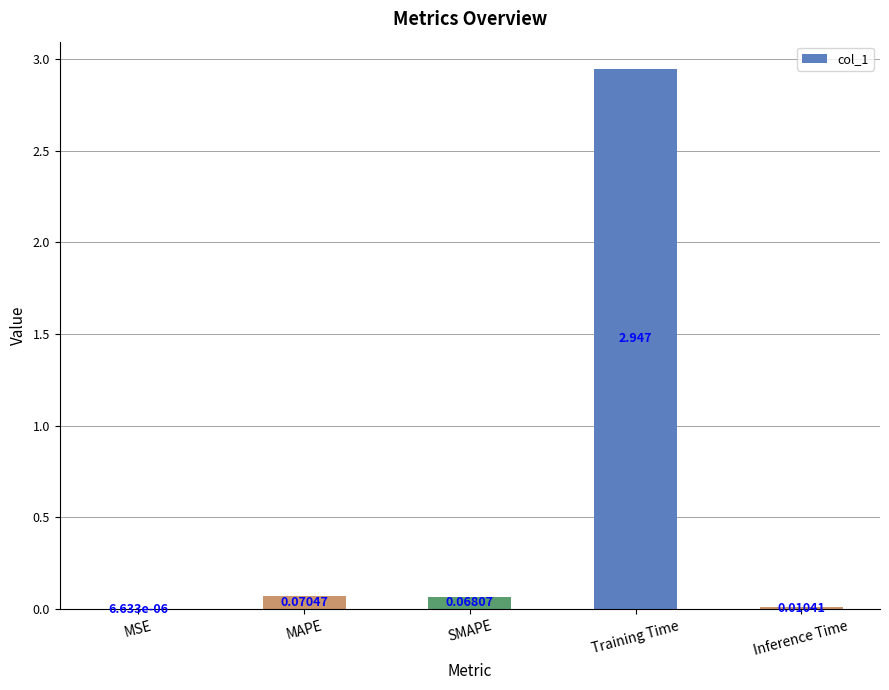

Which category has the highest value across all series?

Training Time